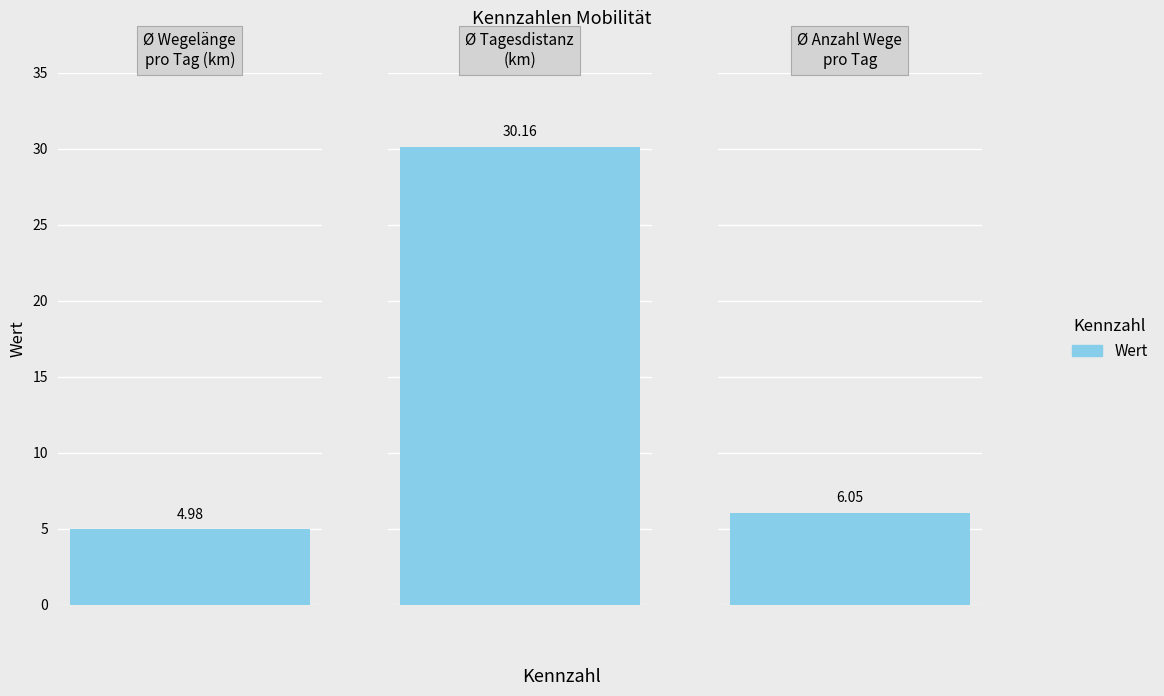

Rank the categories by value from highest to lowest.

Durchschnittliche Tagesdistanz (km), Durchschnittliche Anzahl Wege pro Tag, Durchschnittliche Wegelänge pro Tag (km)